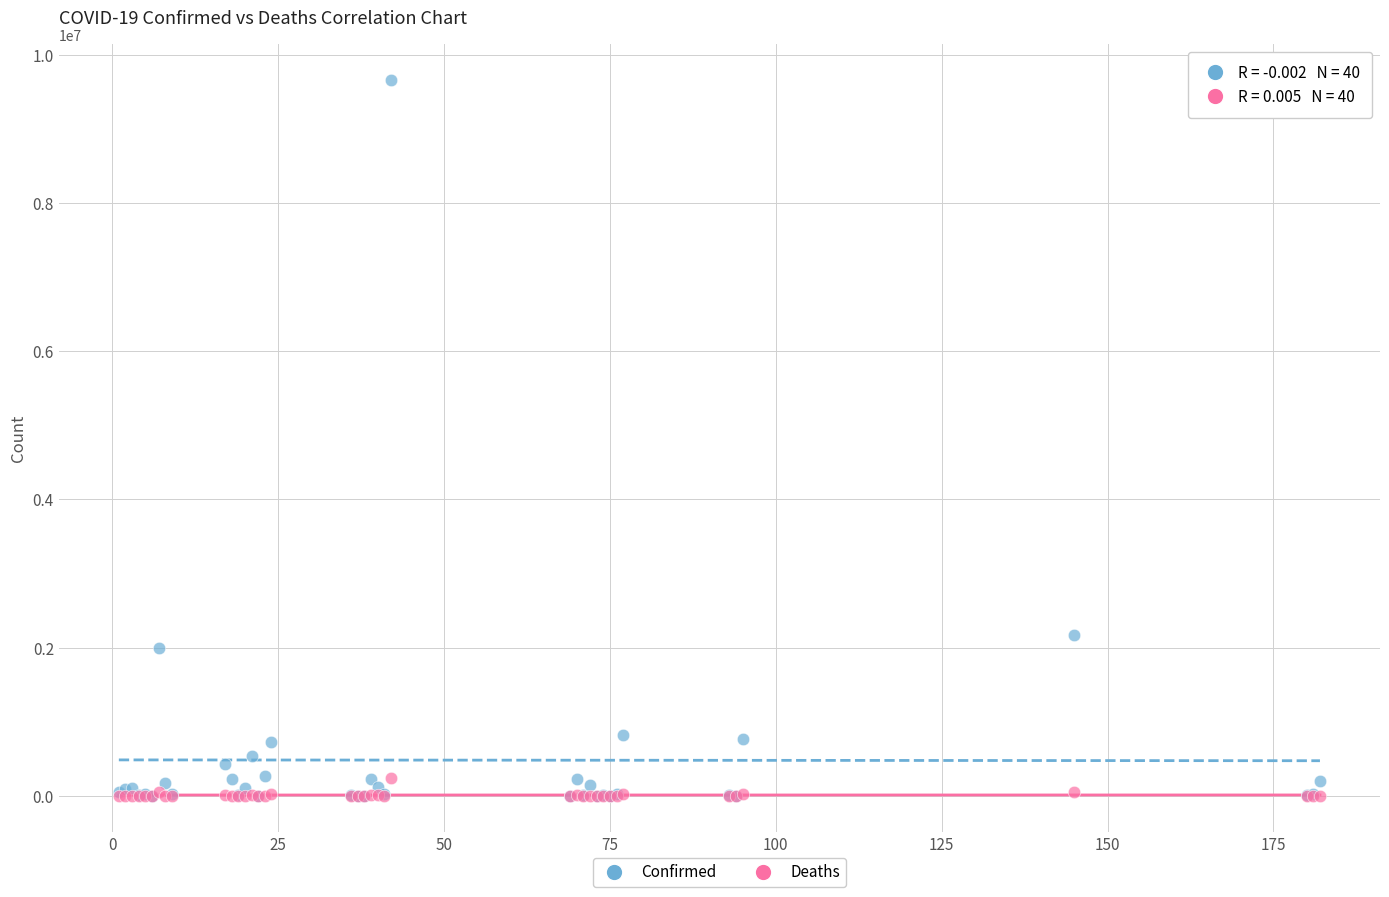

Across all series, what Y value is closest to 4829583?

2173347